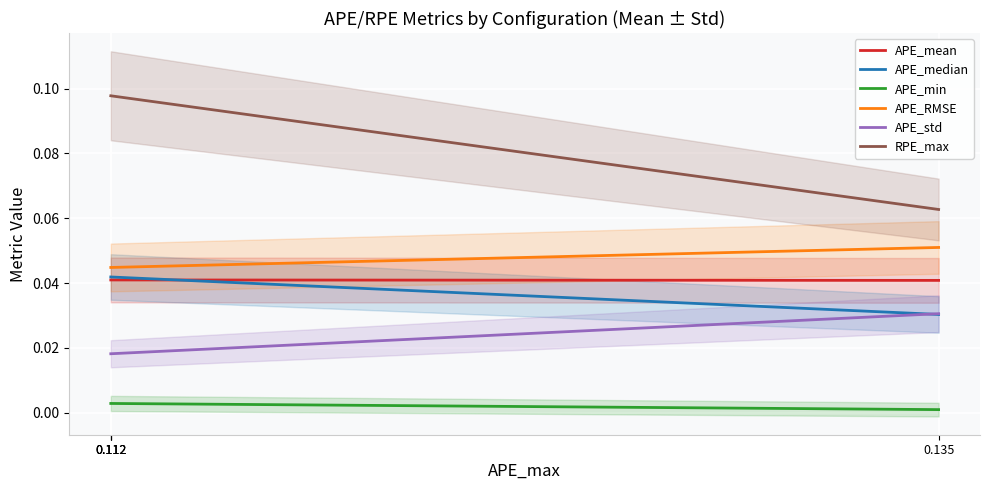

True or false: APE_mean and APE_std intersect in this chart.

False